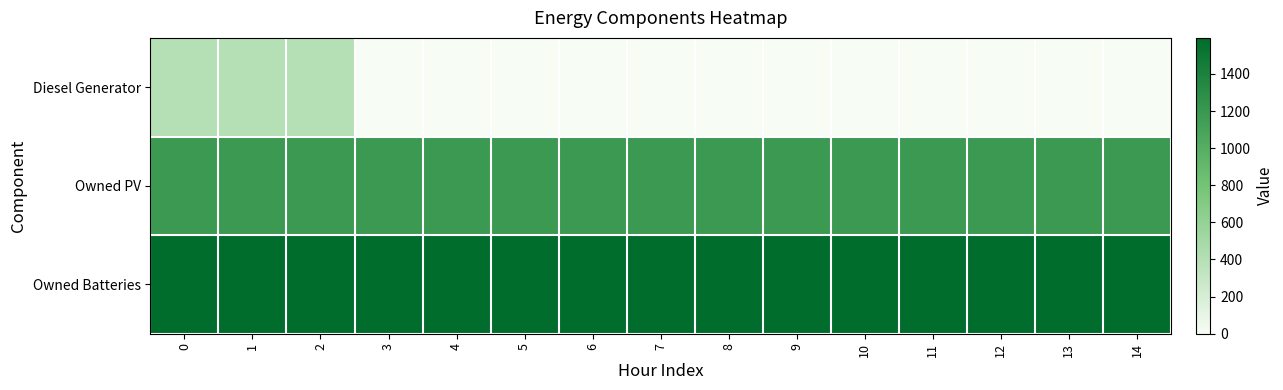

How many categories are shown in the chart?

15